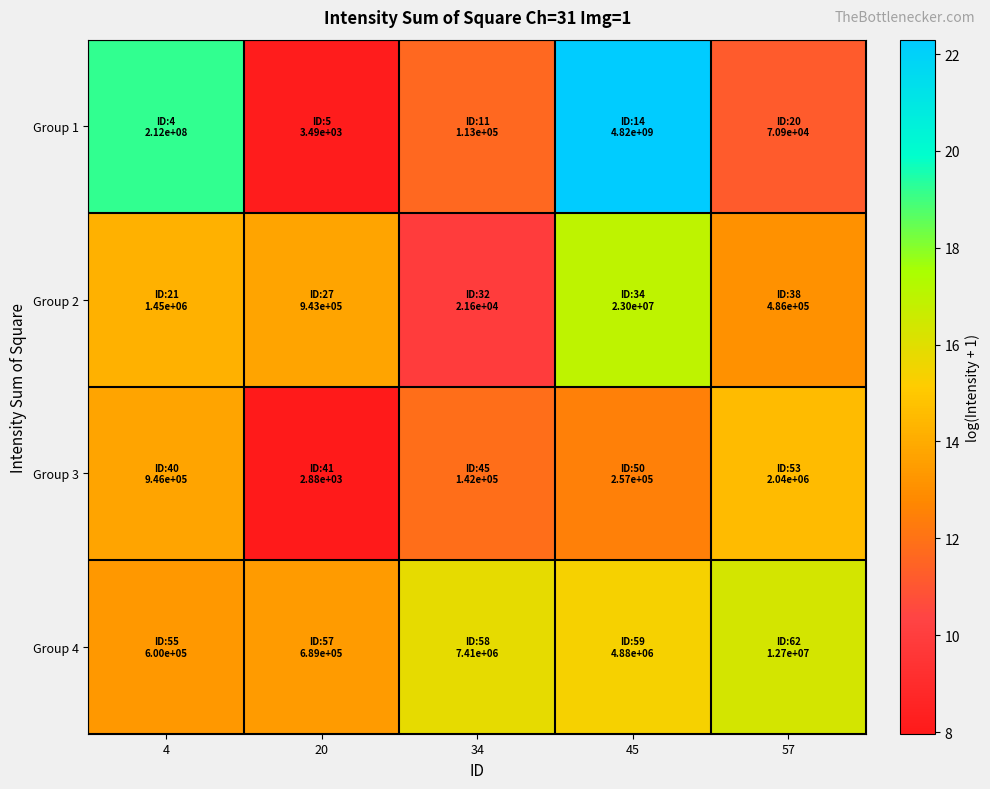

How many distinct data groups are displayed?

4